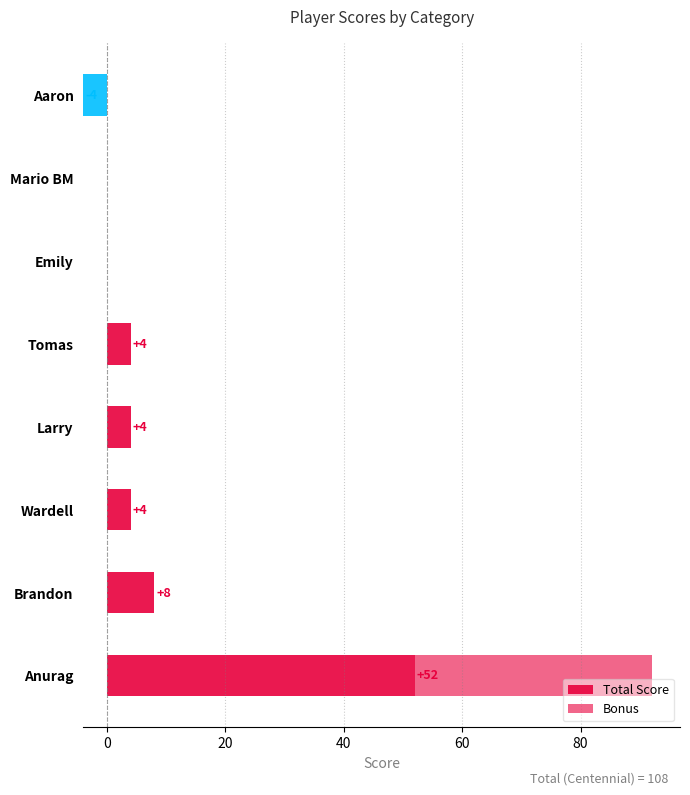

Is the value of Bonus at Tomas greater than the value of Total Score at Brandon?

No